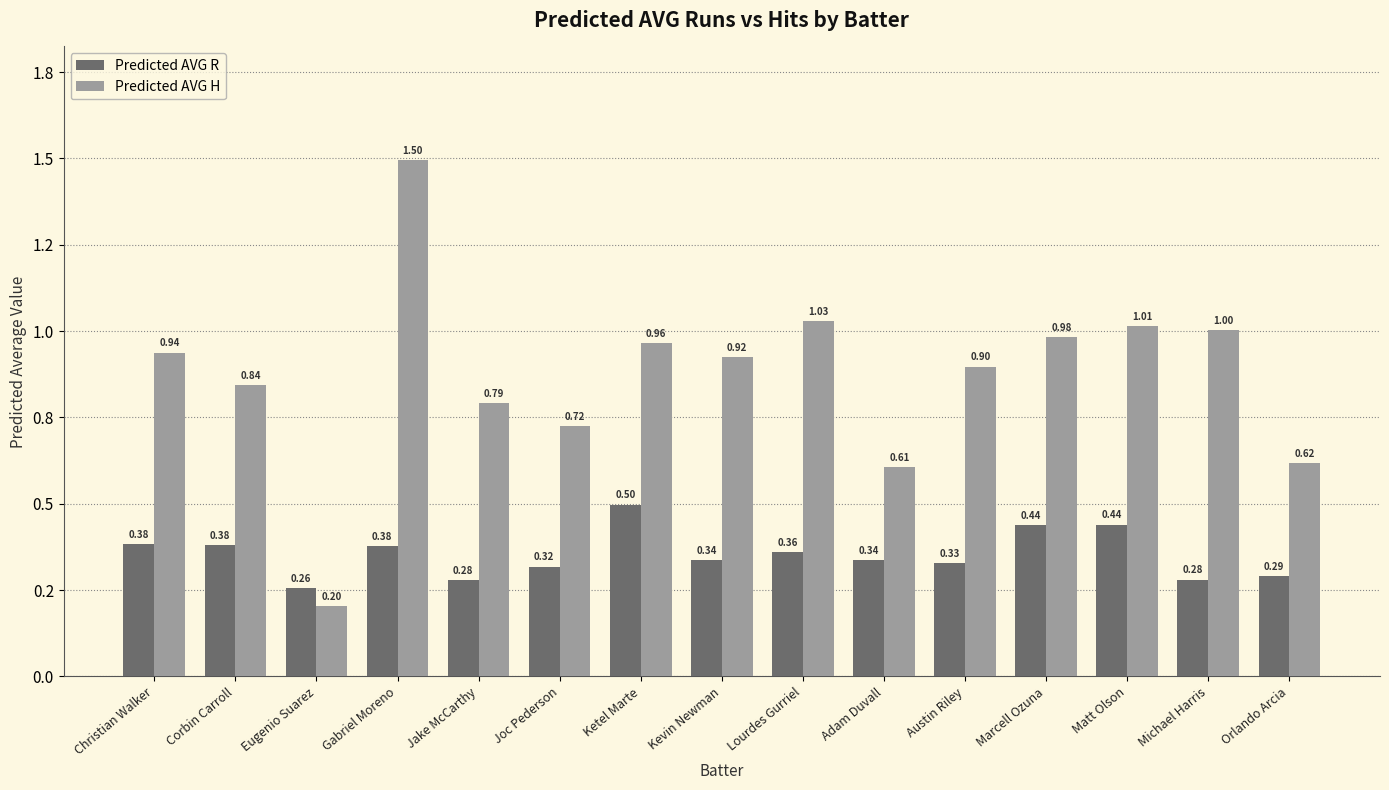

What is the sum of all Predicted AVG R values?

5.3